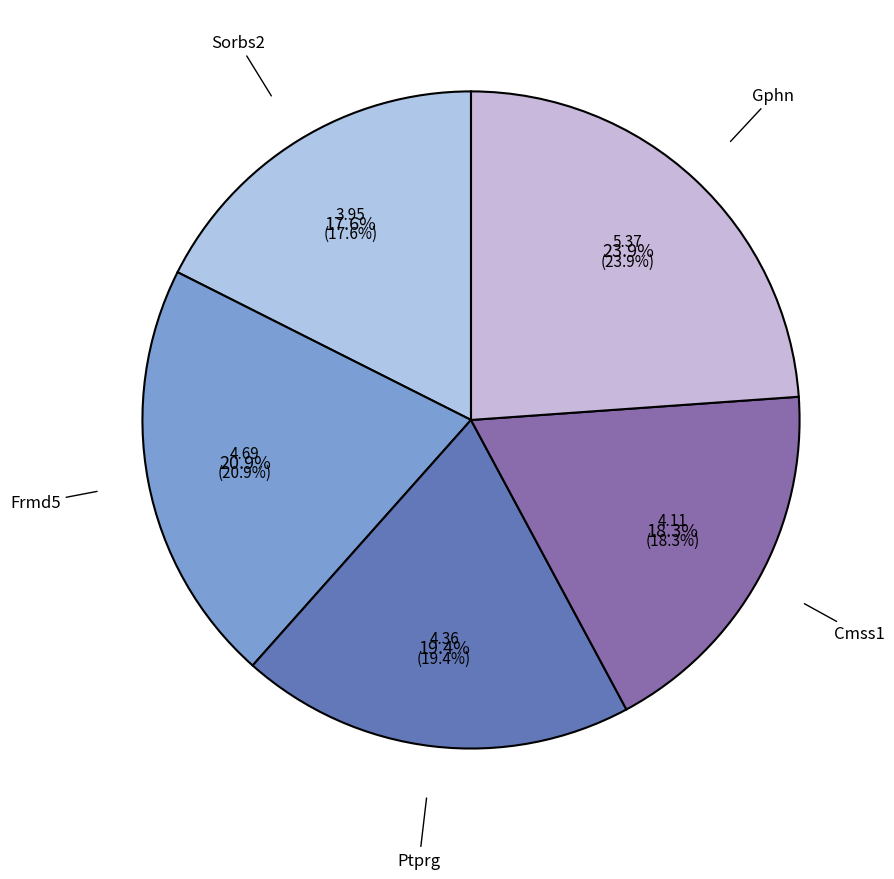

What is the total percentage of Gphn and Frmd5?

44.7%